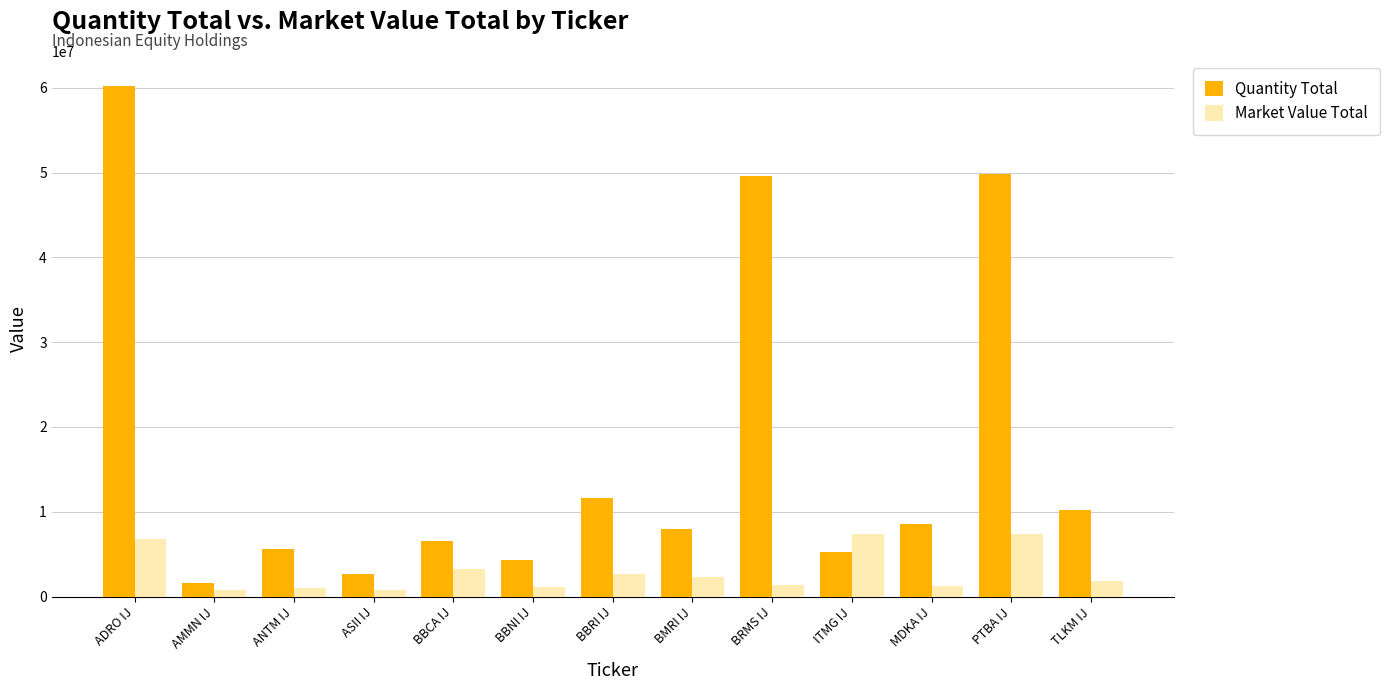

What is the maximum value for Quantity Total?

60165300.0